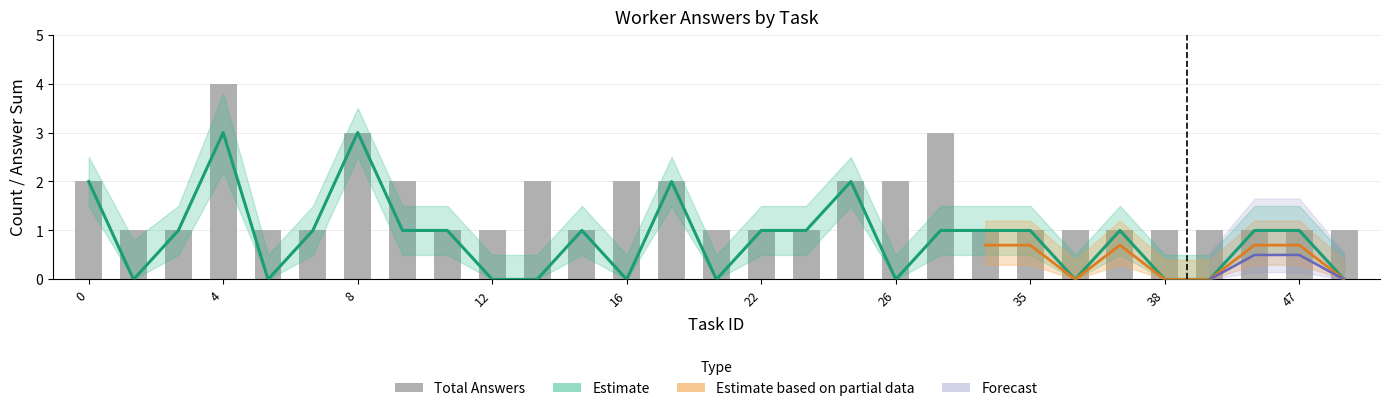

What is the value of the sum_answers bar at the 9th from the left?

1